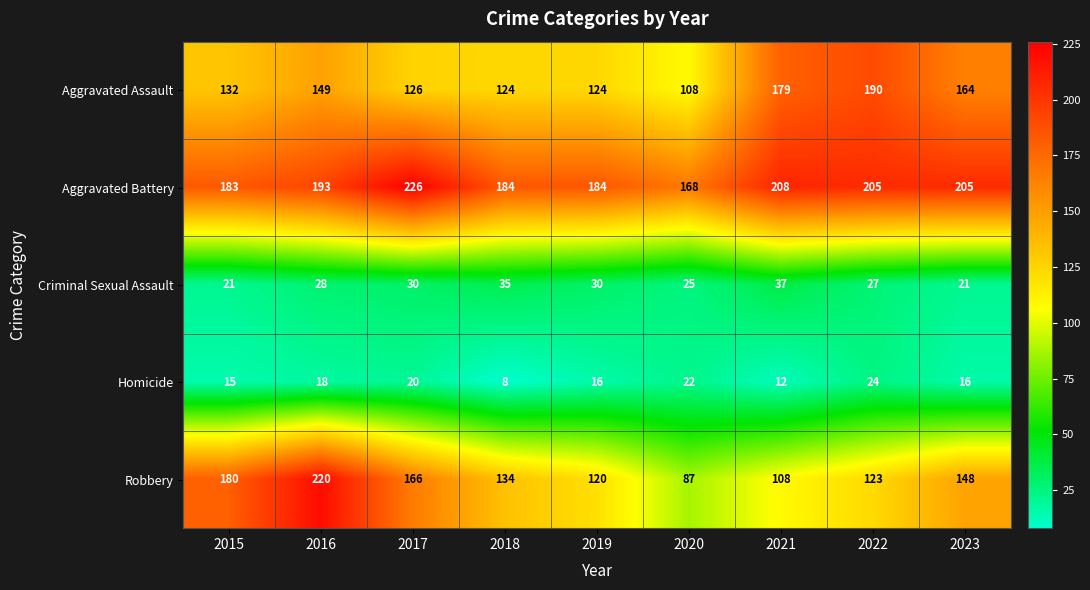

What value does the Homicide series have at 2019, to the nearest 10?

20